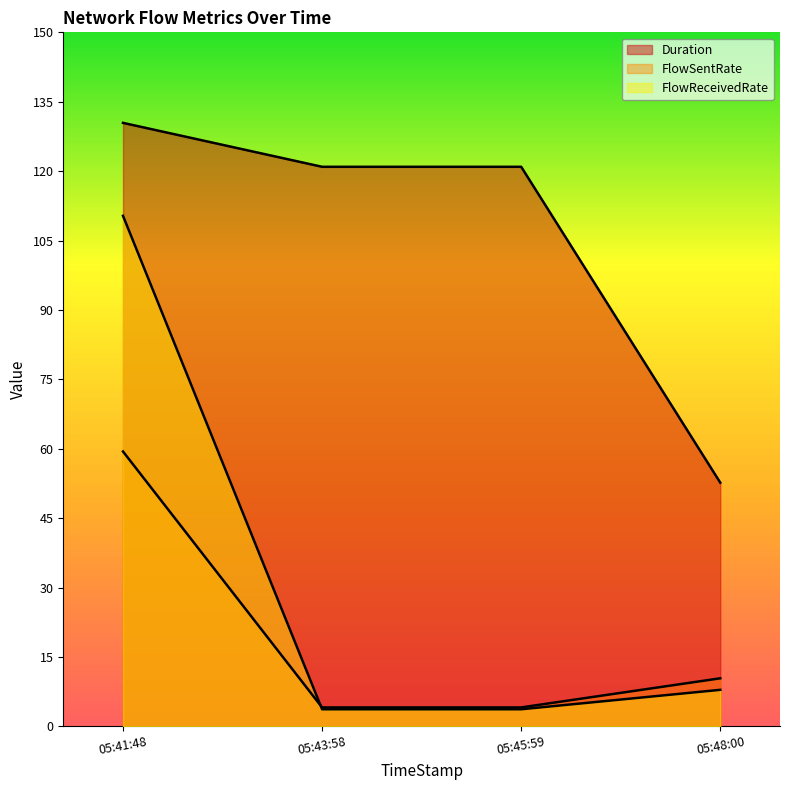

Where is the first local minimum for Duration?

05:43:58